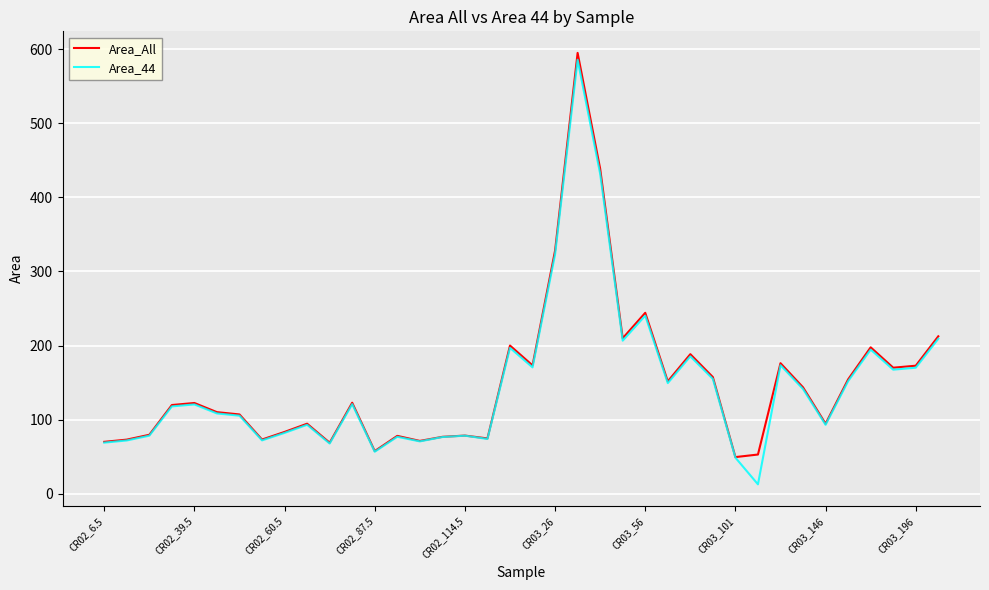

What is the greatest value displayed?

594.8